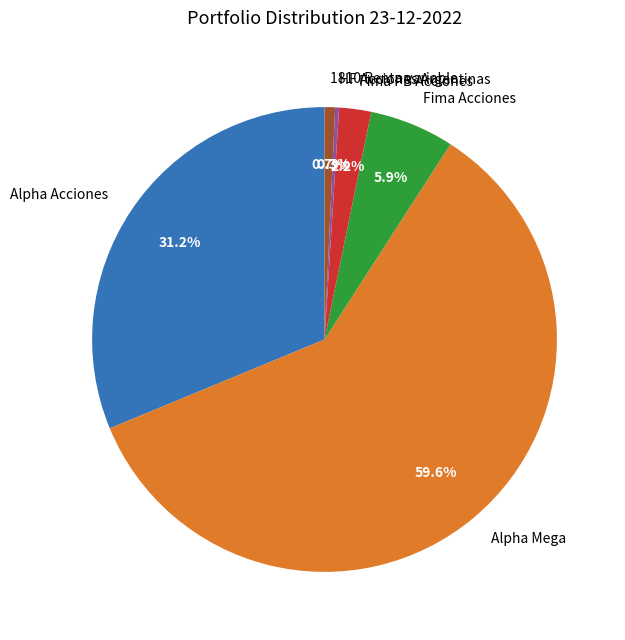

Is it true that Alpha Mega is 60% of the pie?

True